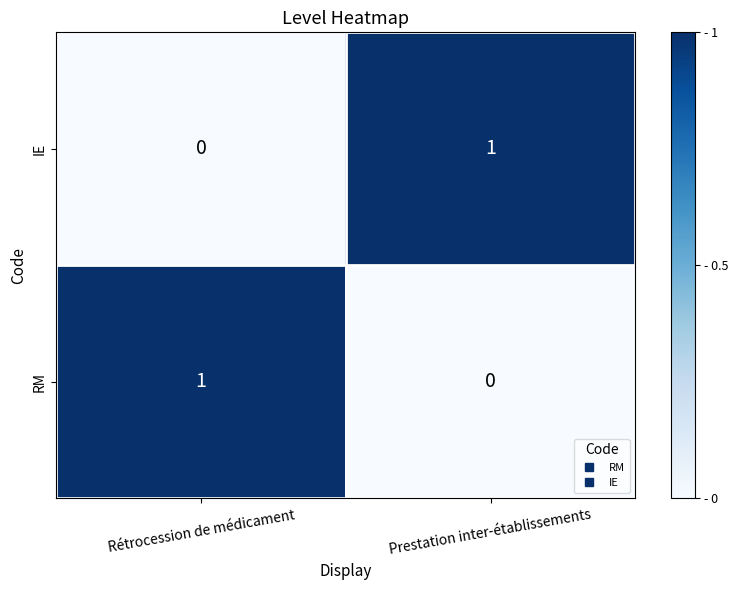

The RM series shows 0 at Rétrocession de médicament. True or false?

False